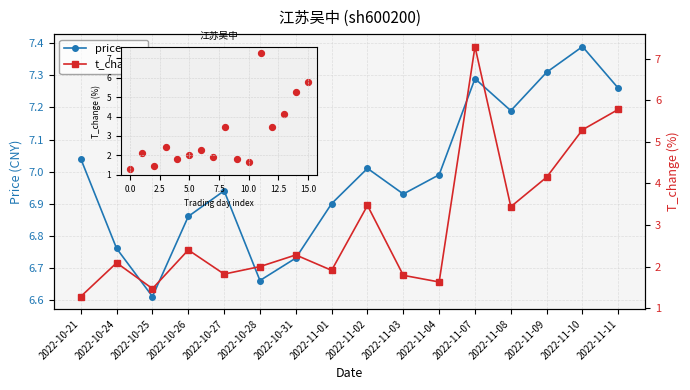

Which series contains the highest Y value?

price